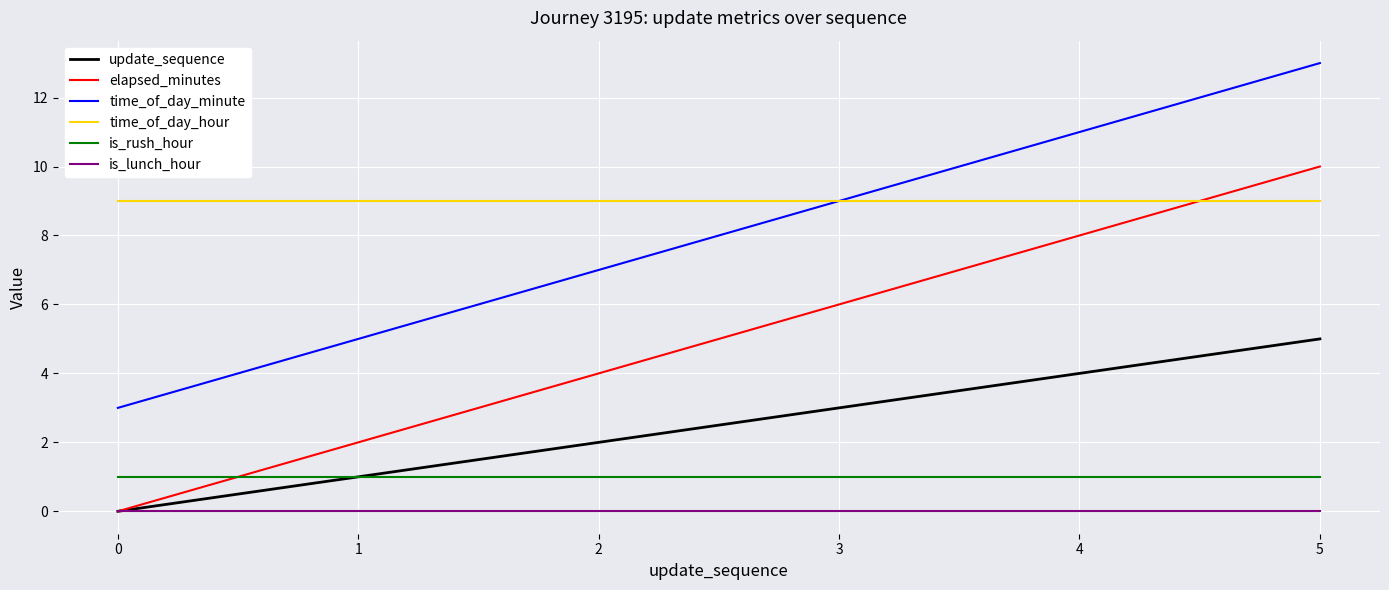

Reading left to right, transcribe all the data shown in this chart.

update_sequence: 0=0	1=1	2=2	3=3	4=4	5=5
elapsed_minutes: 0=0	1=2	2=4	3=6	4=8	5=10
time_of_day_minute: 0=3	1=5	2=7	3=9	4=11	5=13
time_of_day_hour: 0=9	1=9	2=9	3=9	4=9	5=9
is_rush_hour: 0=1	1=1	2=1	3=1	4=1	5=1
is_lunch_hour: 0=0	1=0	2=0	3=0	4=0	5=0